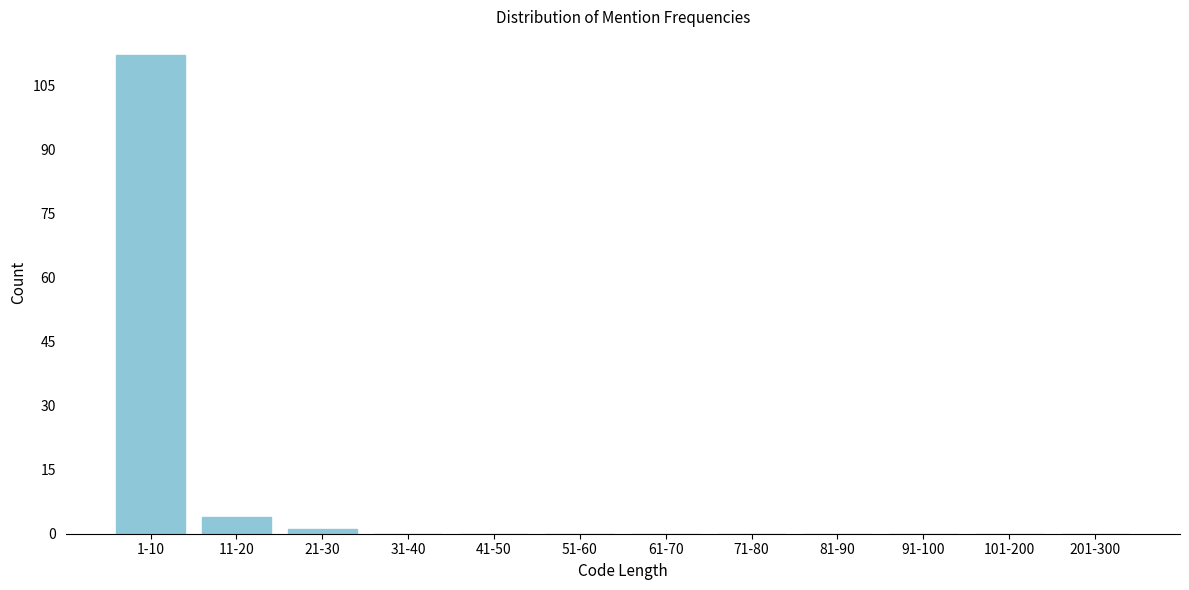

Reading right to left, transcribe all the data shown in this chart.

201-300=0	101-200=0	91-100=0	81-90=0	71-80=0	61-70=0	51-60=0	41-50=0	31-40=0	21-30=1	11-20=4	1-10=112